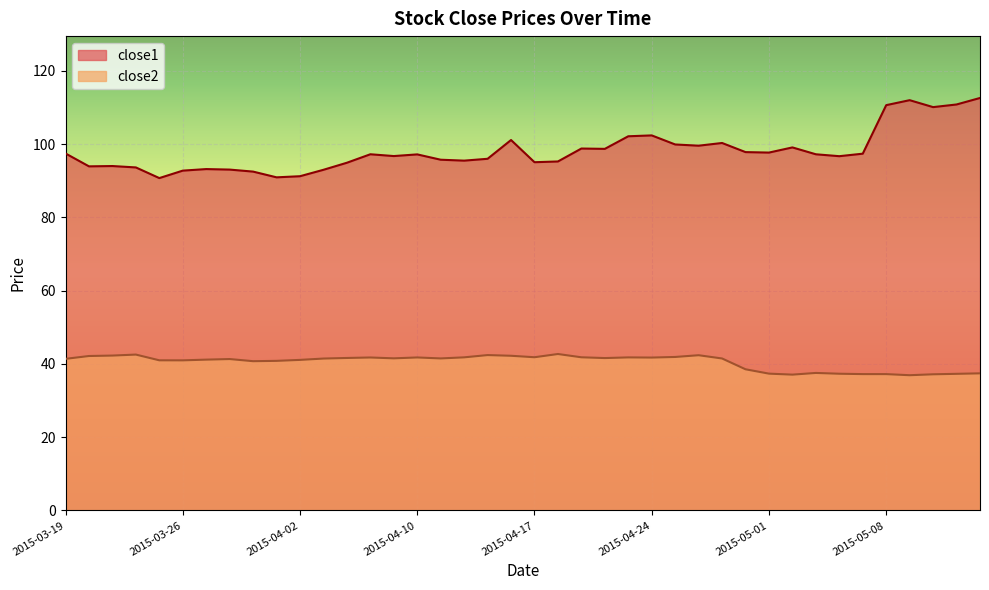

Which category has the lowest value across all series?

2015-05-11